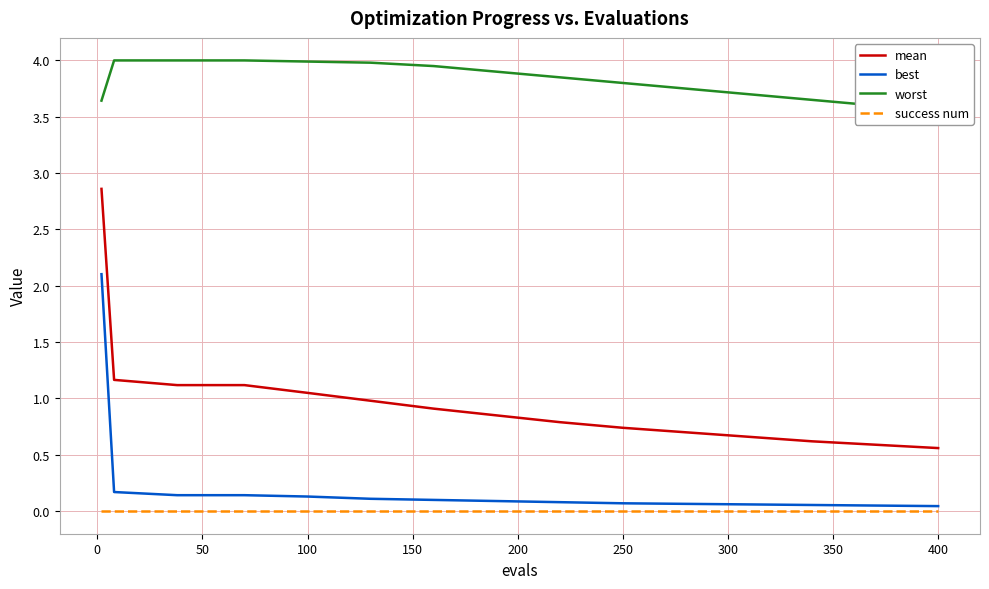

True or false: mean and success num intersect in this chart.

False